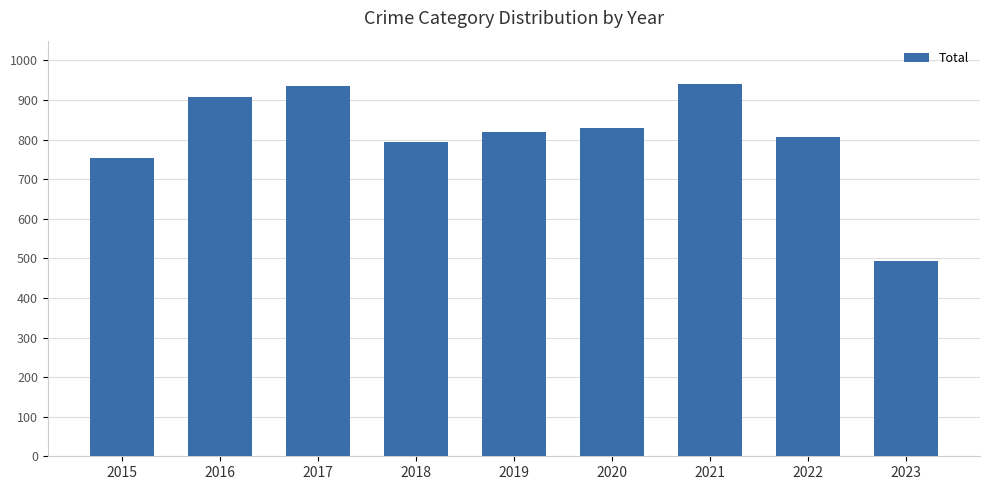

How many values are below 820?

4